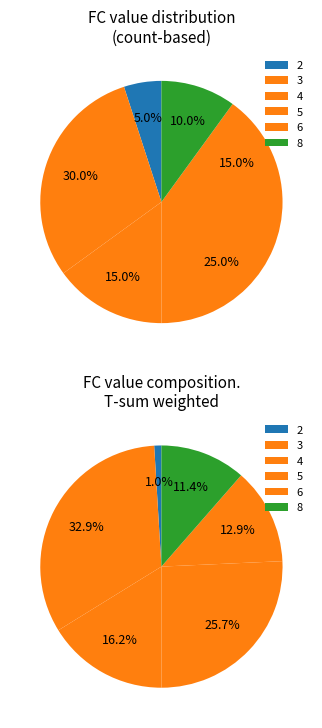

What percentage is the 2 slice, to the nearest percent?

5%